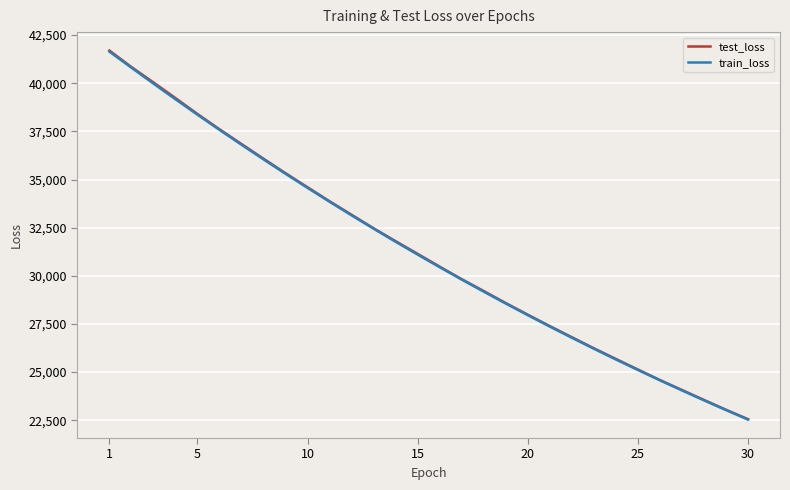

What are all the series names shown in the legend?

test_loss, train_loss